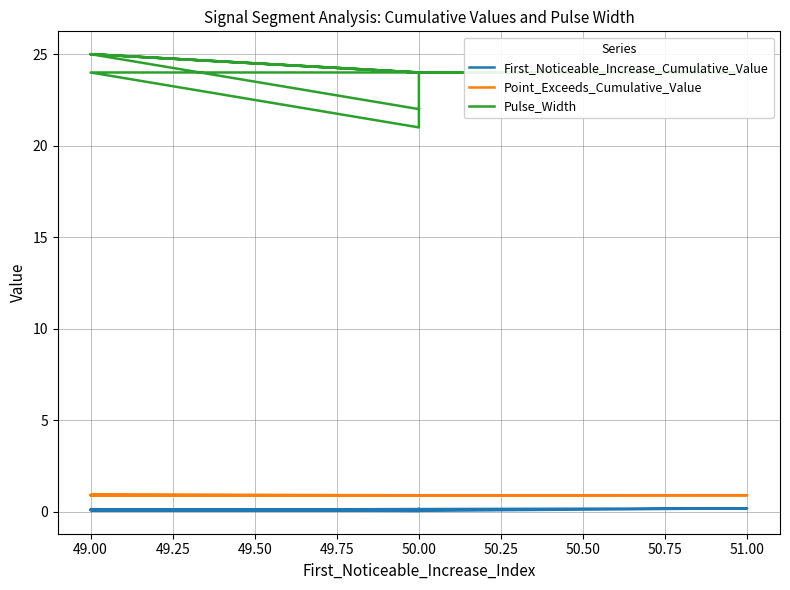

Which has a higher value, 50.00 or 50.00?

50.00